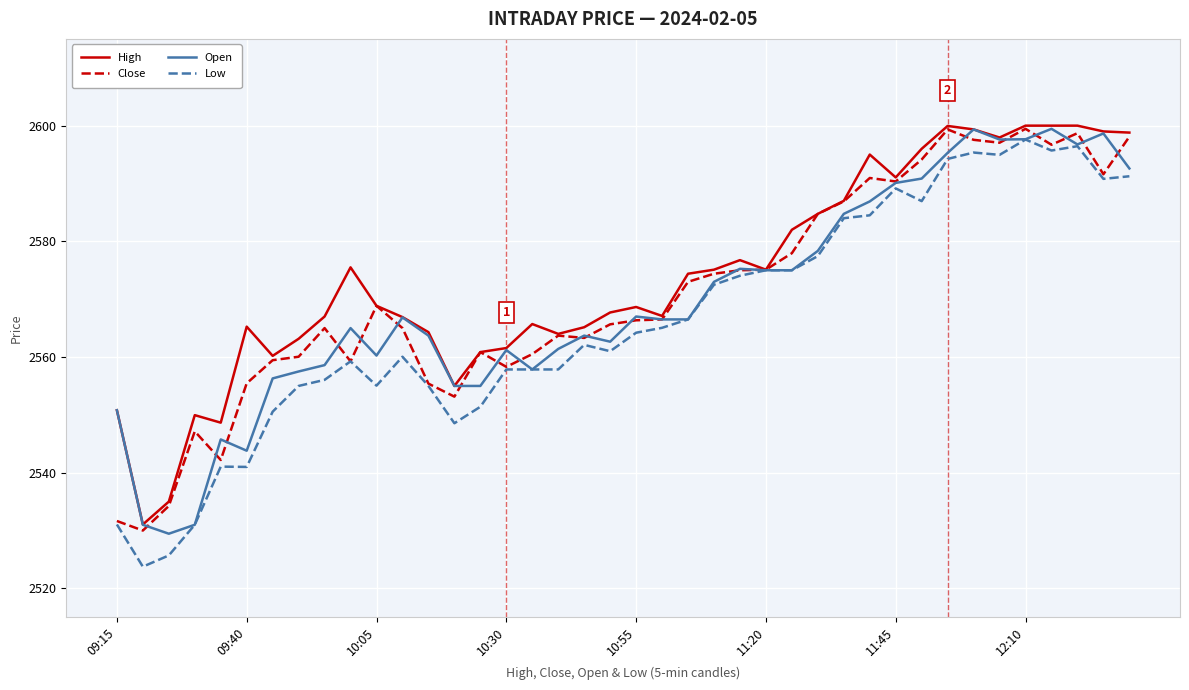

After their last crossing, which series has the higher values: Close or Open?

Close